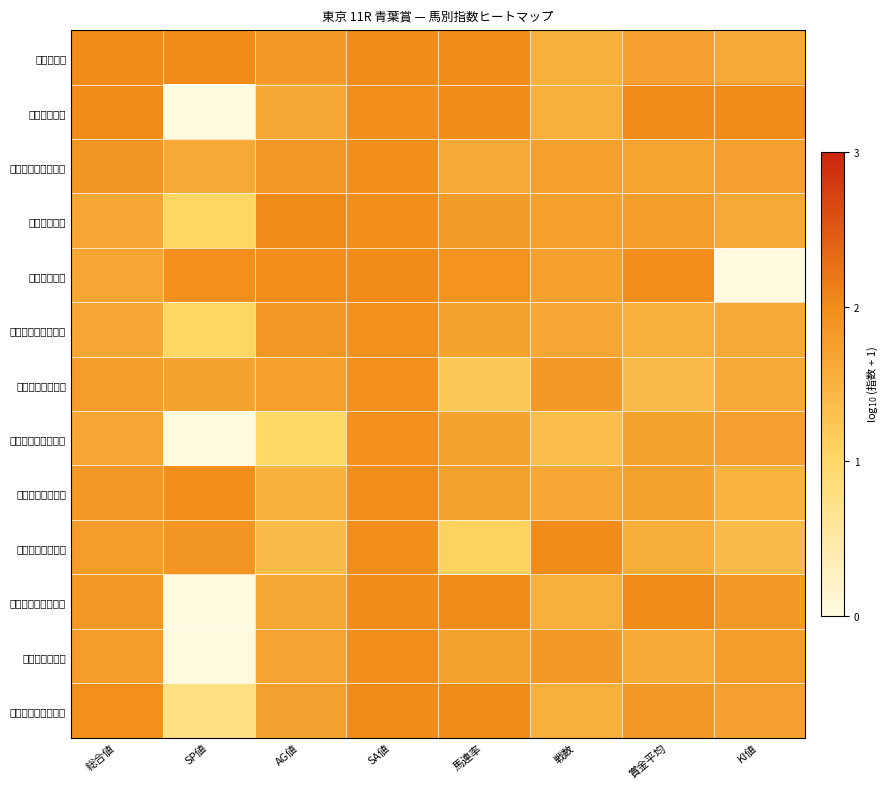

Reading right to left, transcribe all the data shown in this chart.

プラダリア: KI値=1.6	賞金平均=1.7	戦数=1.5	馬連率=2.0	SA値=2.0	AG値=1.8	SP値=2.0	総合値=2.0
ロードレゼル: KI値=2.0	賞金平均=2.0	戦数=1.5	馬連率=2.0	SA値=2.0	AG値=1.6	SP値=0.0	総合値=2.0
エターナルビクトリ: KI値=1.7	賞金平均=1.7	戦数=1.8	馬連率=1.6	SA値=2.0	AG値=1.9	SP値=1.6	総合値=1.9
グランシエロ: KI値=1.6	賞金平均=1.8	戦数=1.8	馬連率=1.8	SA値=2.0	AG値=2.0	SP値=1.0	総合値=1.7
レヴァンジル: KI値=0.0	賞金平均=2.0	戦数=1.8	馬連率=1.9	SA値=2.0	AG値=2.0	SP値=1.9	総合値=1.7
アスクヴィヴァユー: KI値=1.6	賞金平均=1.5	戦数=1.7	馬連率=1.7	SA値=1.9	AG値=1.9	SP値=1.0	総合値=1.7
ロンギングエーオ: KI値=1.6	賞金平均=1.4	戦数=1.8	馬連率=1.2	SA値=1.9	AG値=1.7	SP値=1.7	総合値=1.8
クワイエットホーク: KI値=1.7	賞金平均=1.7	戦数=1.4	馬連率=1.7	SA値=2.0	AG値=1.0	SP値=0.0	総合値=1.7
サンライズエース: KI値=1.5	賞金平均=1.7	戦数=1.7	馬連率=1.7	SA値=2.0	AG値=1.5	SP値=2.0	総合値=1.8
メイショウウネビ: KI値=1.4	賞金平均=1.6	戦数=2.0	馬連率=1.1	SA値=2.0	AG値=1.4	SP値=1.9	総合値=1.8
ジャスティンスカイ: KI値=1.8	賞金平均=2.0	戦数=1.5	馬連率=2.0	SA値=2.0	AG値=1.6	SP値=0.0	総合値=1.8
オウケンボルト: KI値=1.8	賞金平均=1.6	戦数=1.8	馬連率=1.7	SA値=2.0	AG値=1.7	SP値=0.0	総合値=1.8
ディライトバローズ: KI値=1.7	賞金平均=1.8	戦数=1.5	馬連率=2.0	SA値=2.0	AG値=1.7	SP値=0.8	総合値=1.9